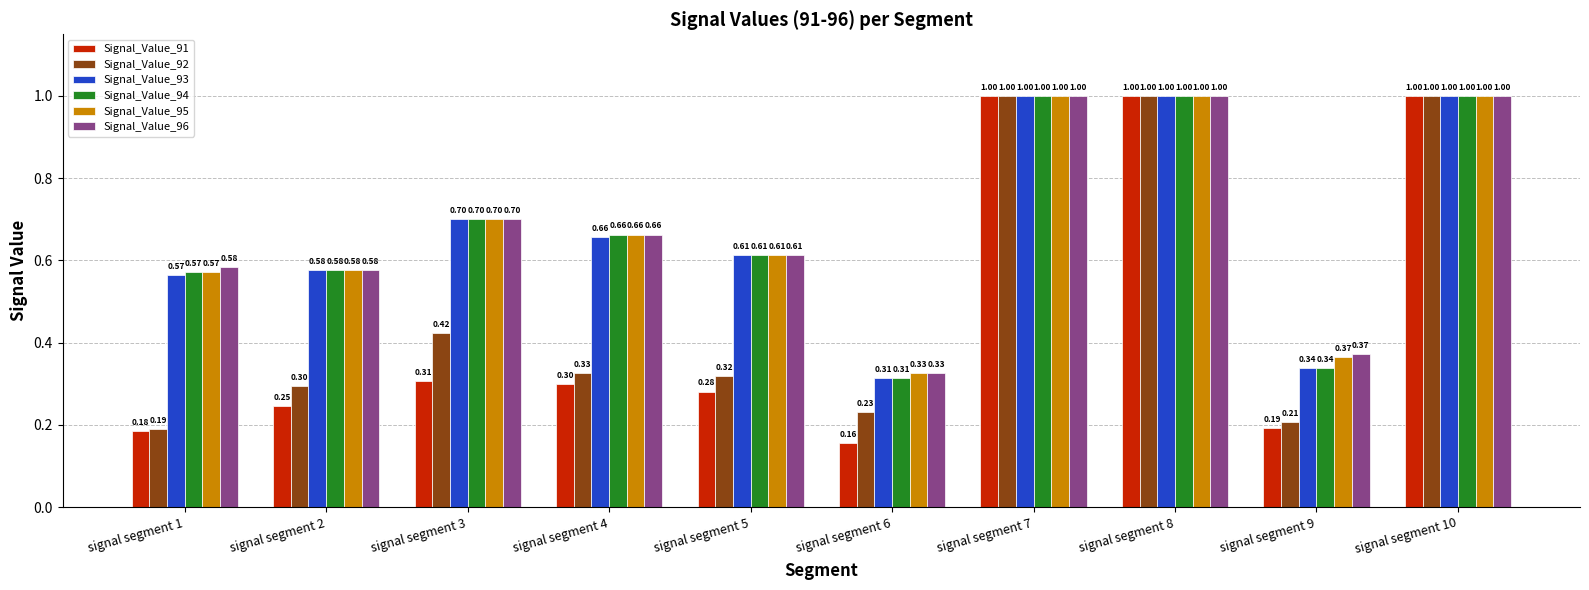

What is the difference between the highest and lowest values at signal segment 2?

0.3